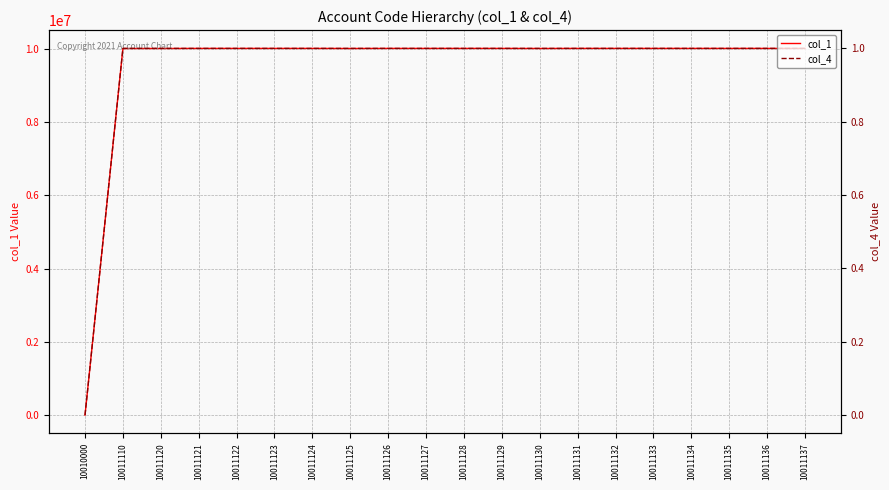

Rank the series at 10011128 from highest to lowest value.

col_1, col_4